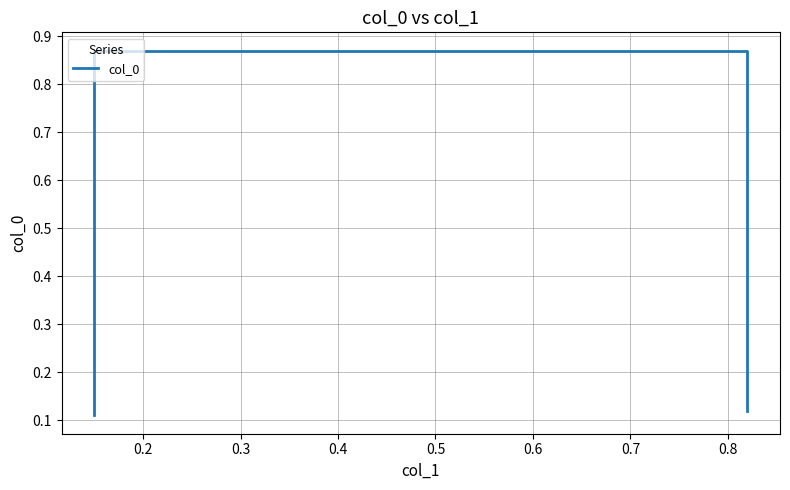

How many data points does each series have?

4